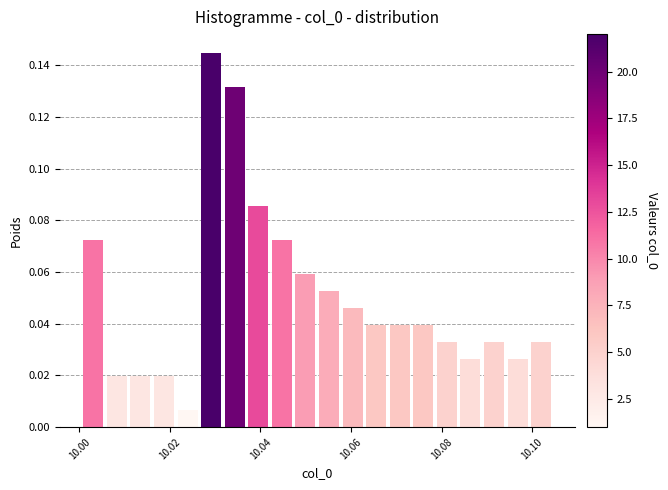

Read against the x-axis, roughly where is the centre of the tallest bar?

10.030